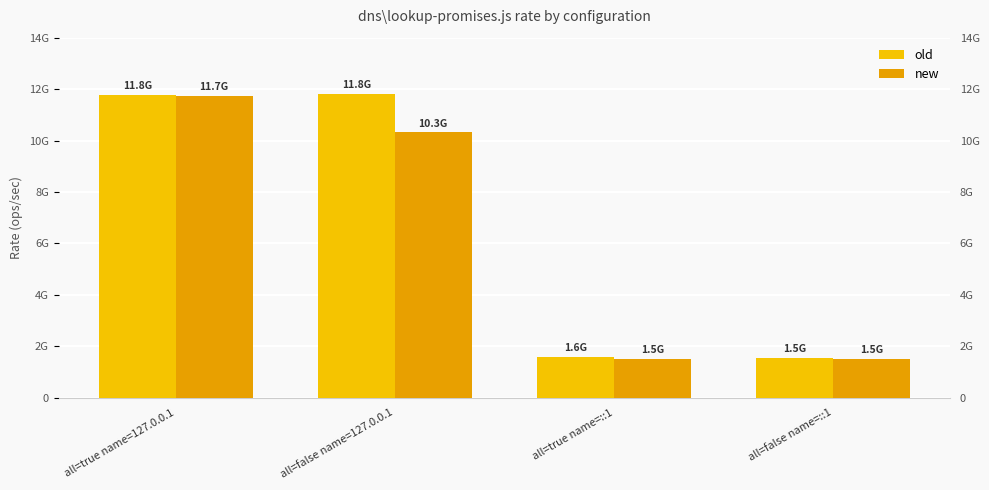

What is the difference between the maximum and minimum values in the old series?

10262756216.3